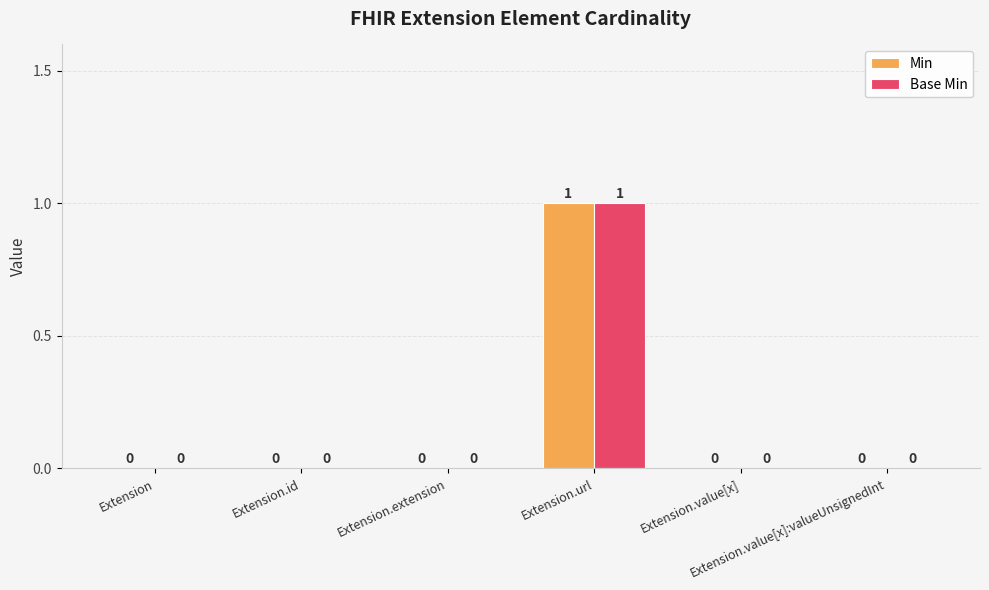

How many values in the Base Min series exceed 0?

1